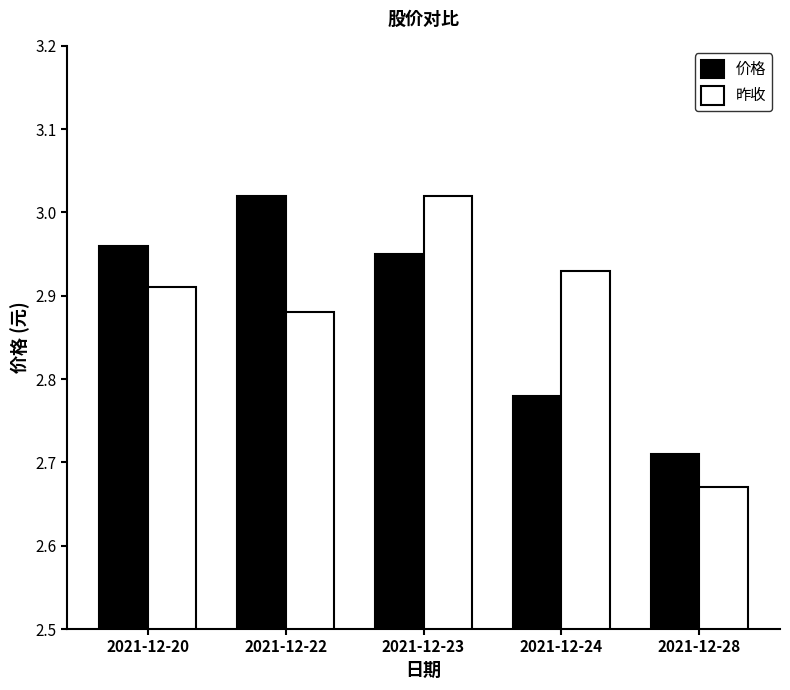

At which label is 昨收 closest to 2?

2021-12-28